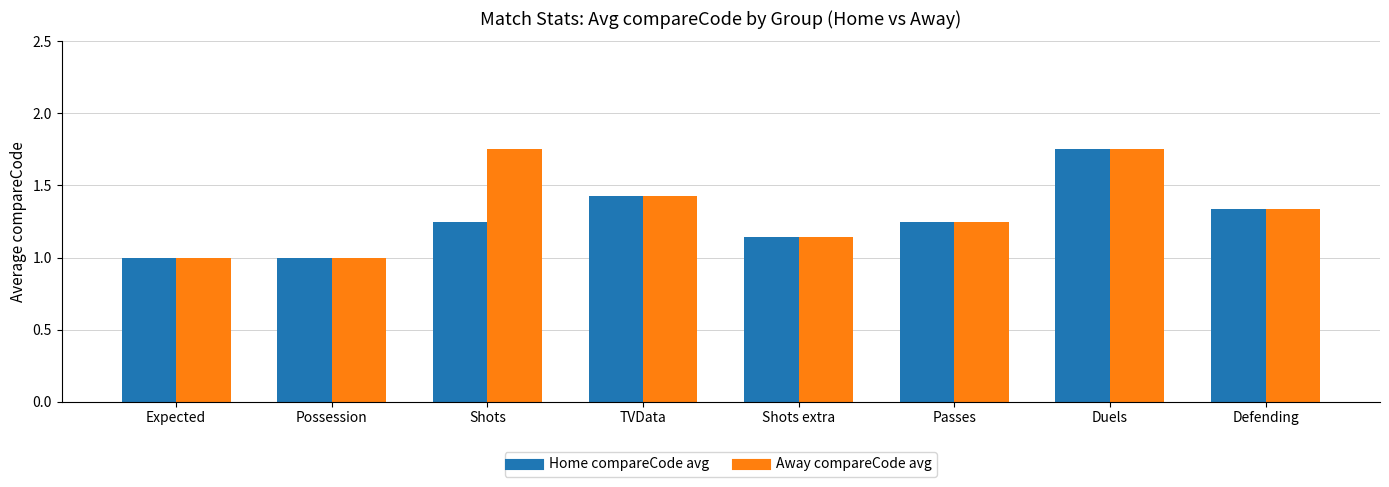

At which category is the sum across all series the highest?

Duels